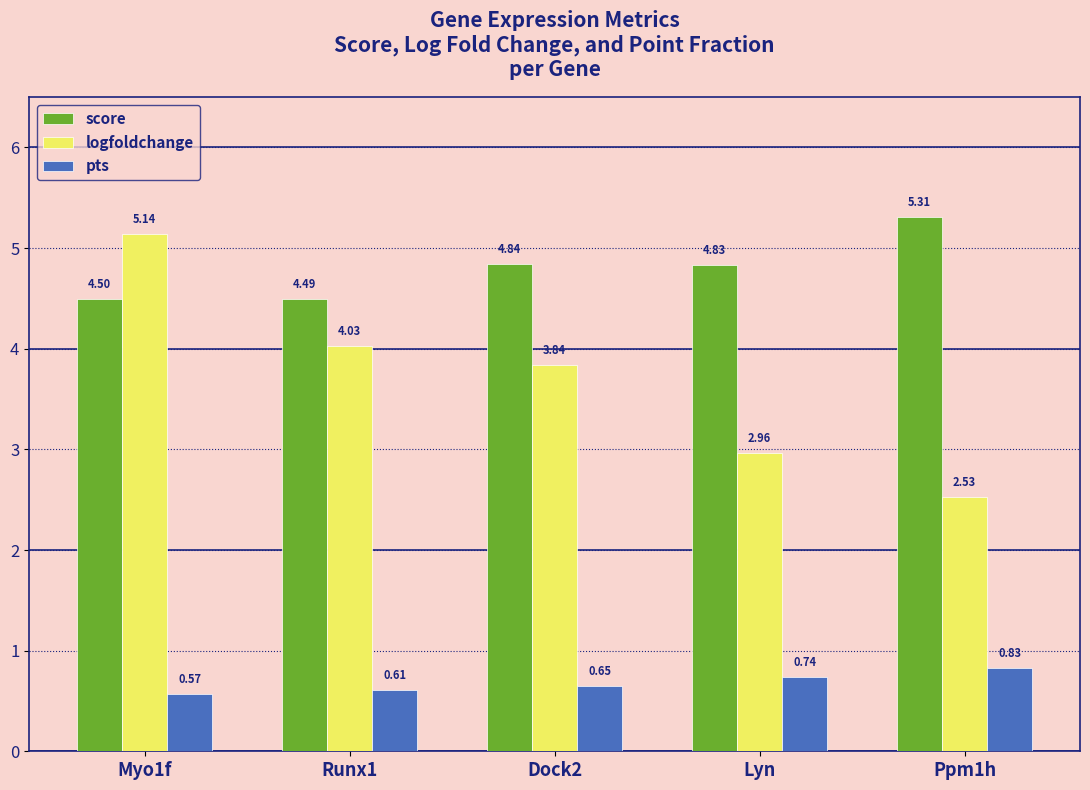

List the labels in order of score value, largest first.

Ppm1h, Dock2, Lyn, Myo1f, Runx1